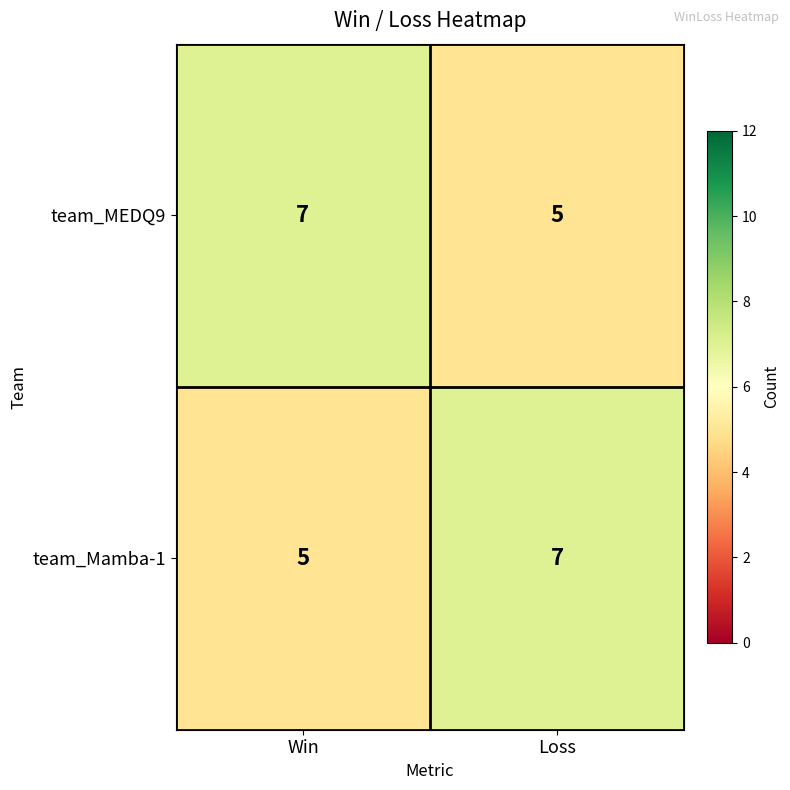

Which category has the highest value in the team_MEDQ9 series?

Win